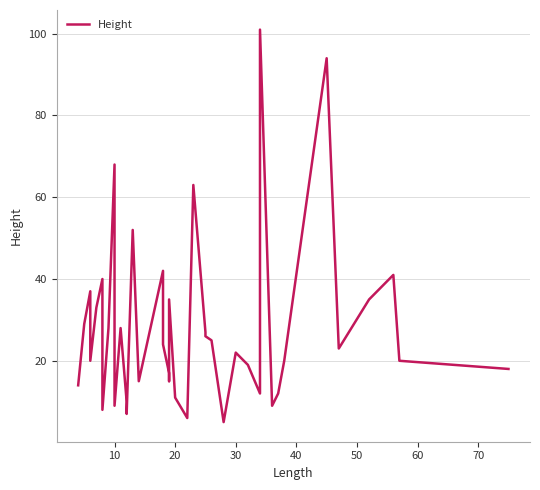

What is the sum of all values?

1120